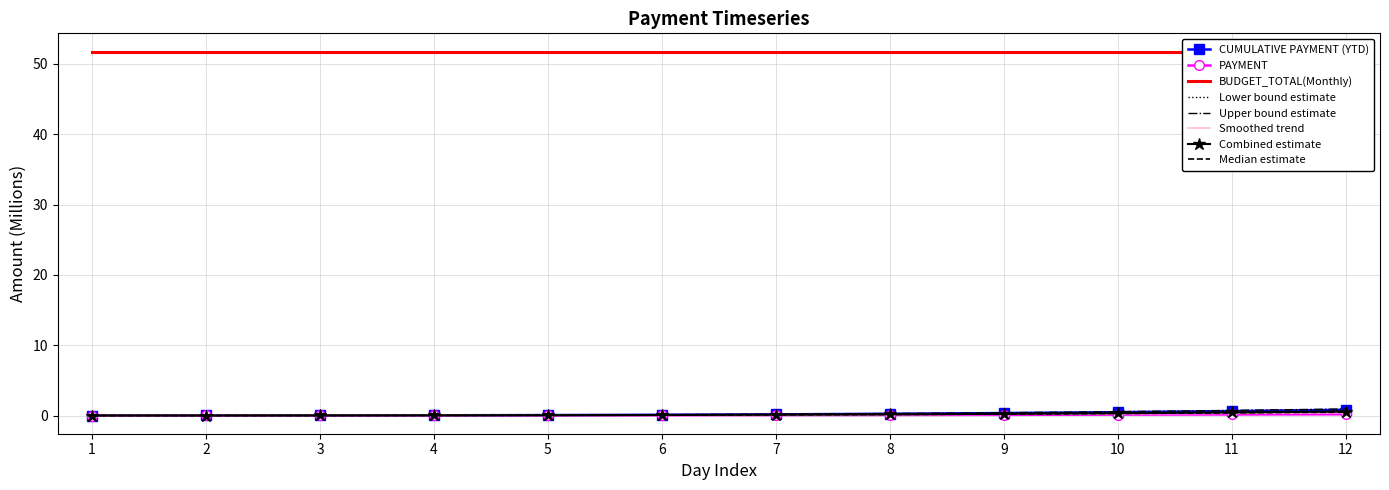

Reading left to right, extract all data points from this chart.

CUMULATIVE PAYMENT (YTD): 1=0.0	2=0.0	3=0.0	4=0.0	5=0.1	6=0.1	7=0.2	8=0.2	9=0.3	10=0.5	11=0.6	12=0.8
PAYMENT: 1=0.0	2=0.0	3=0.0	4=0.0	5=0.0	6=0.0	7=0.1	8=0.1	9=0.1	10=0.1	11=0.2	12=0.2